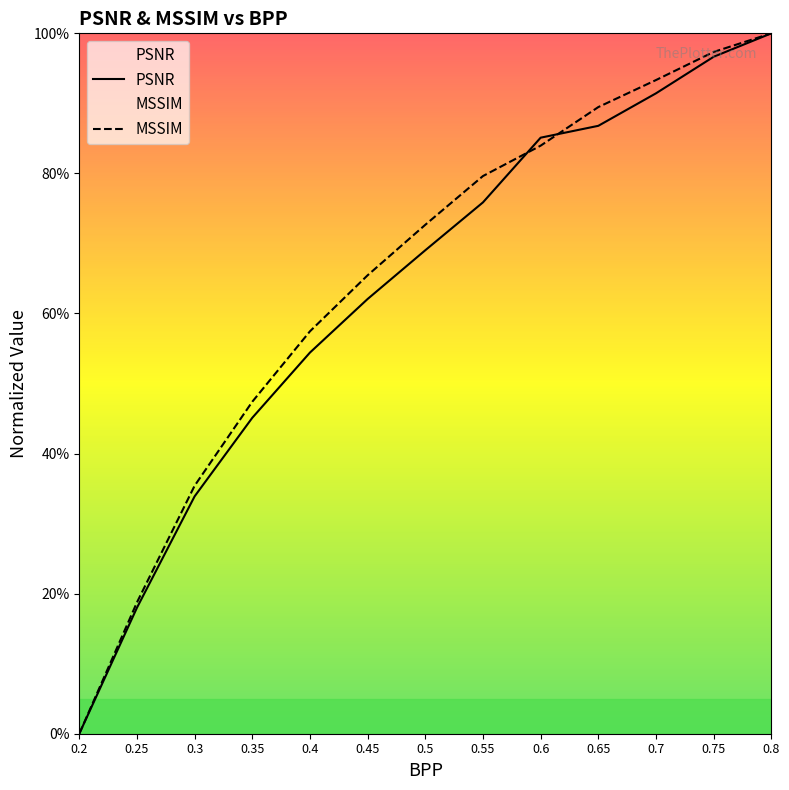

Which has a higher value, 0.5 or 0.65?

0.65